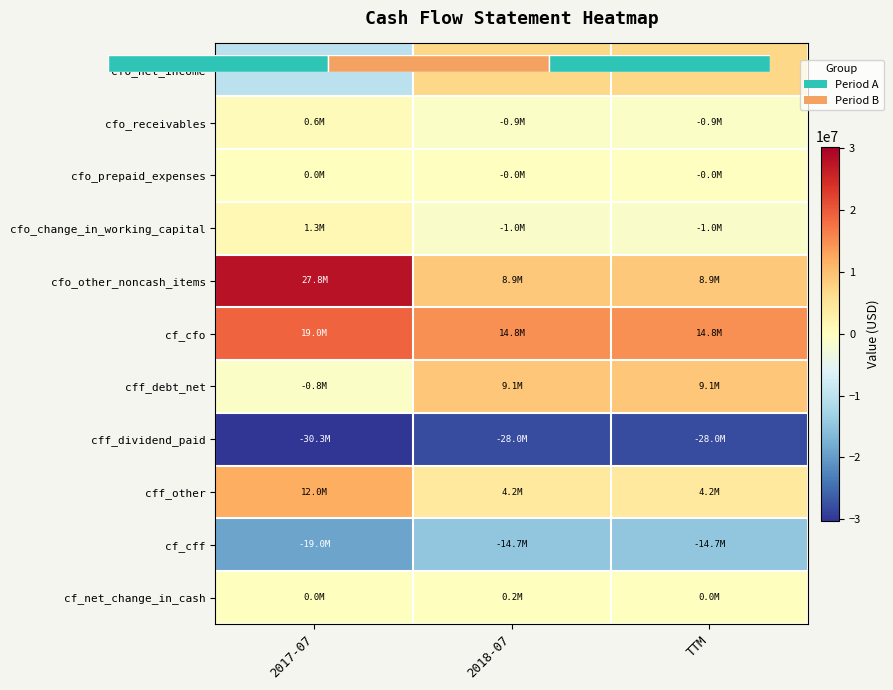

Which series changed the most between 2018-07 and TTM?

cf_net_change_in_cash